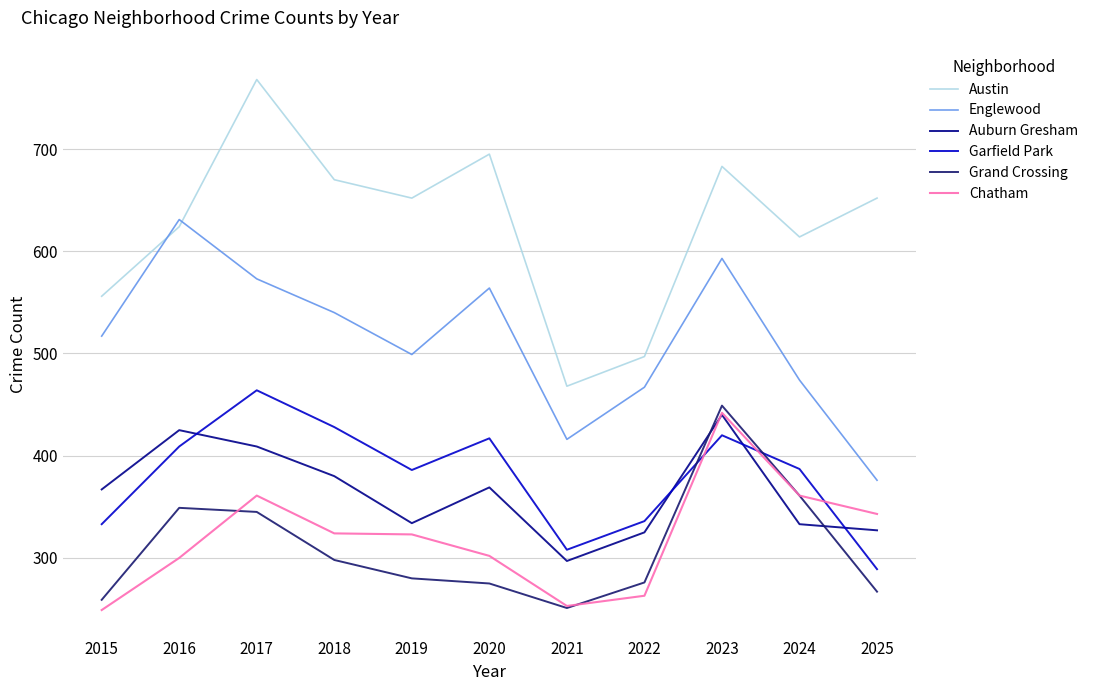

What is the greatest value displayed?

768